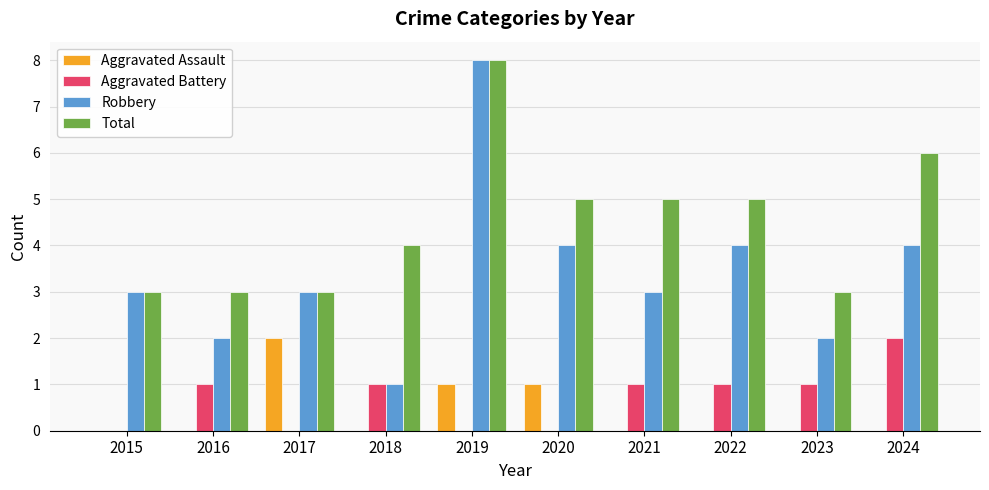

What is the sum of the Robbery values at 2015 and 2021?

6